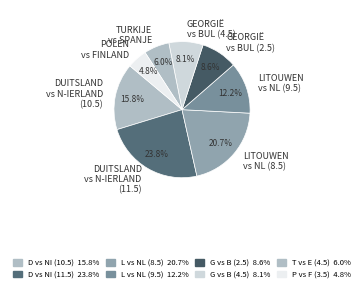

Count the number of slices in the pie.

8